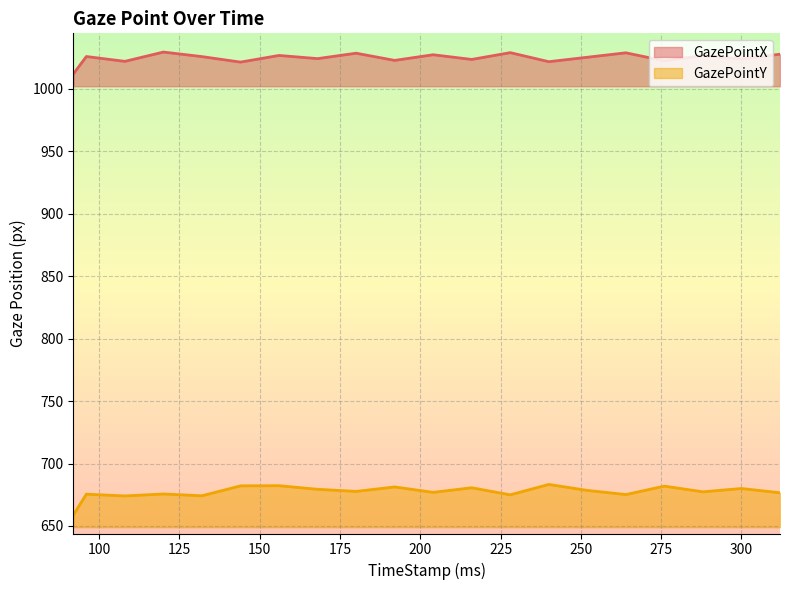

True or false: GazePointY and GazePointX intersect in this chart.

False